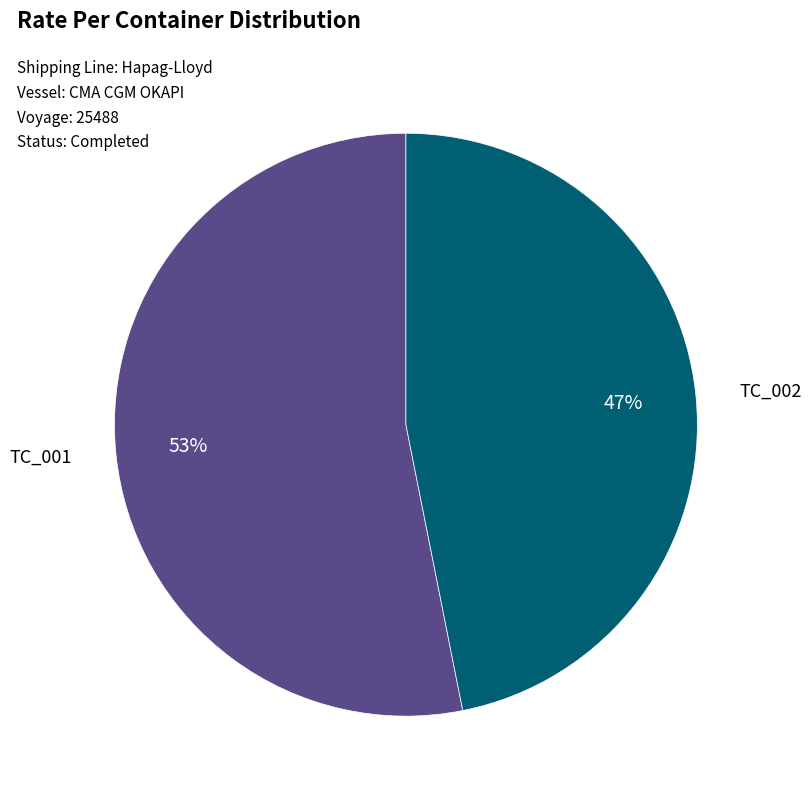

Is there a majority slice in this chart?

Yes